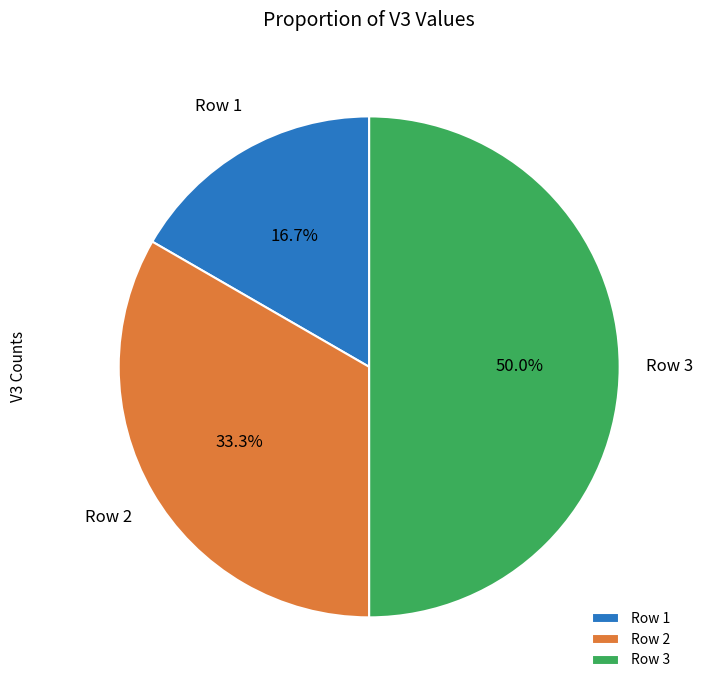

What percentage is the Row 3 slice, to the nearest percent?

50%